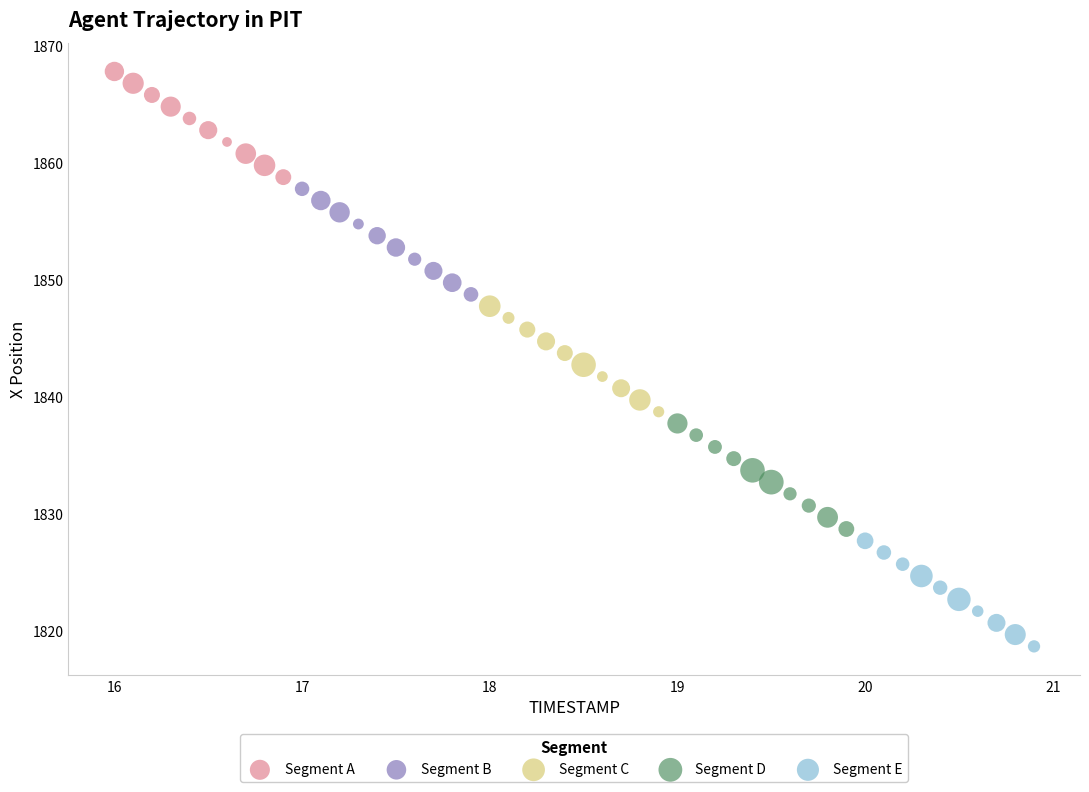

Which series reaches the minimum Y coordinate?

Segment E